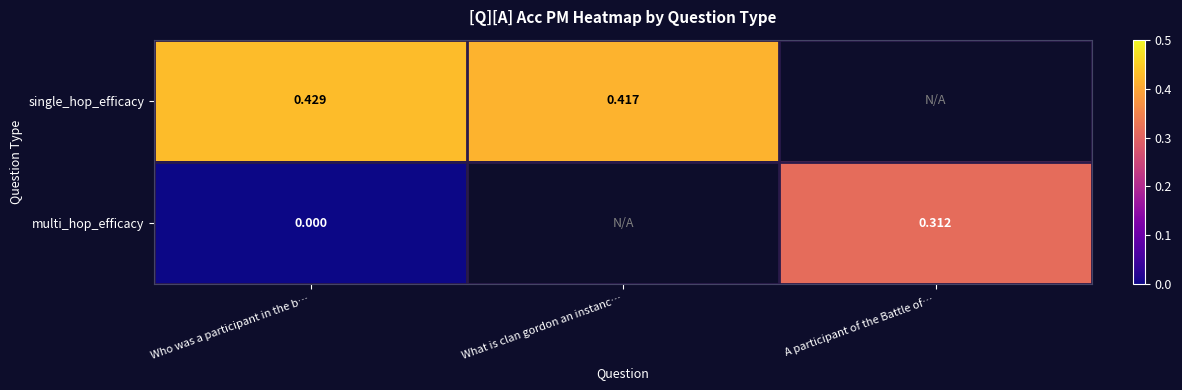

At how many categories does at least one series exceed 0?

3